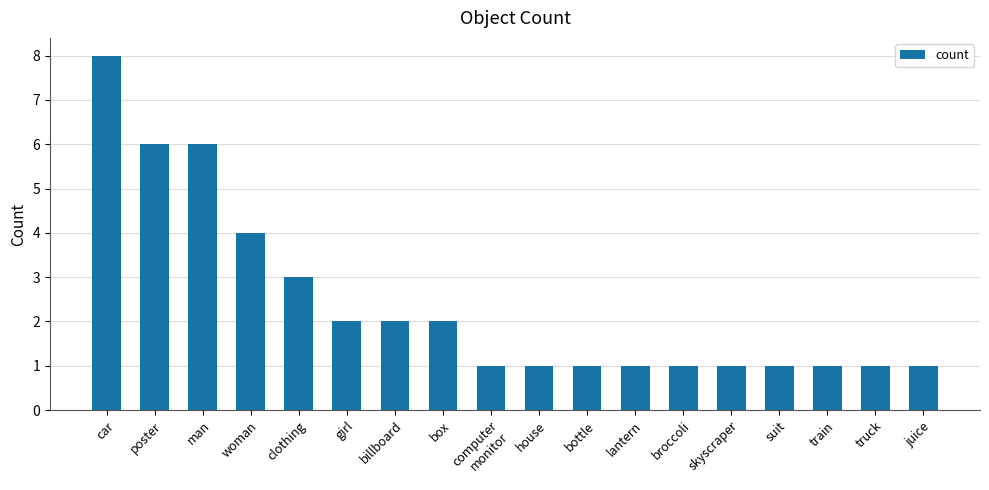

What position from the right is box?

11